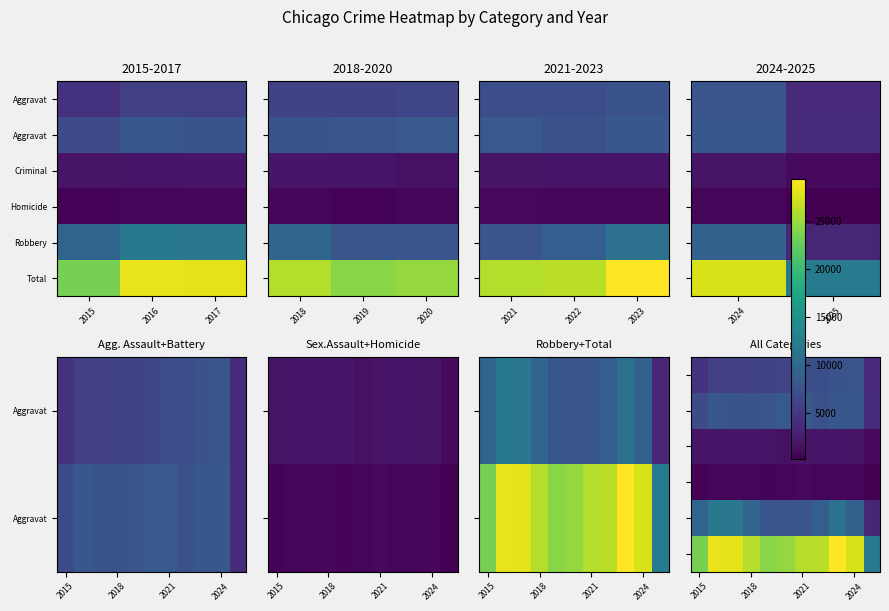

What is the smallest value displayed?

233